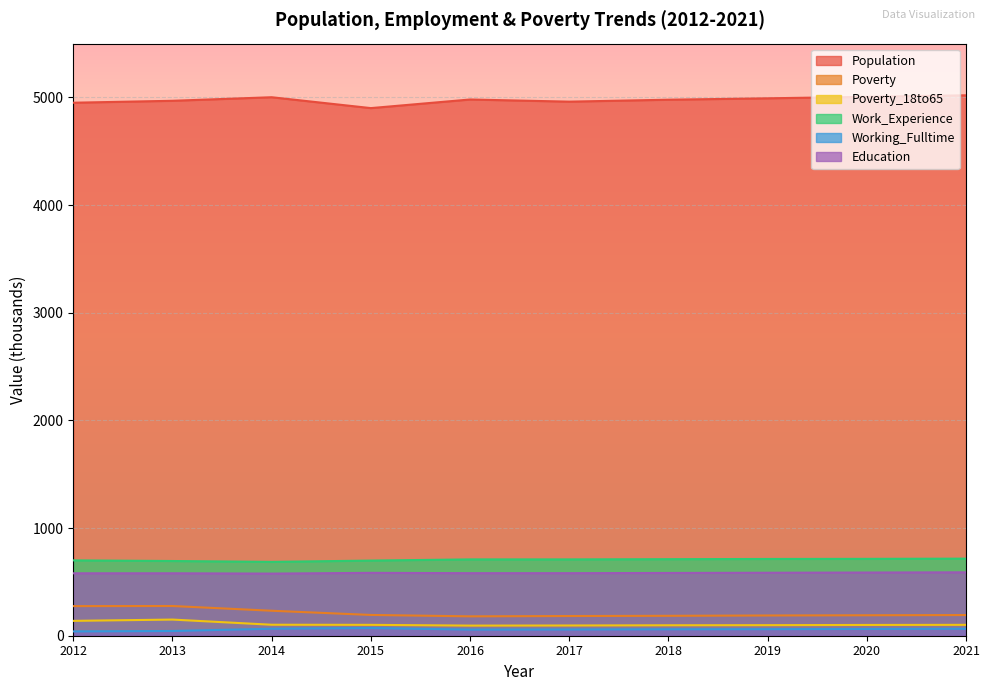

True or false: Education and Poverty_18to65 cross at least once.

False